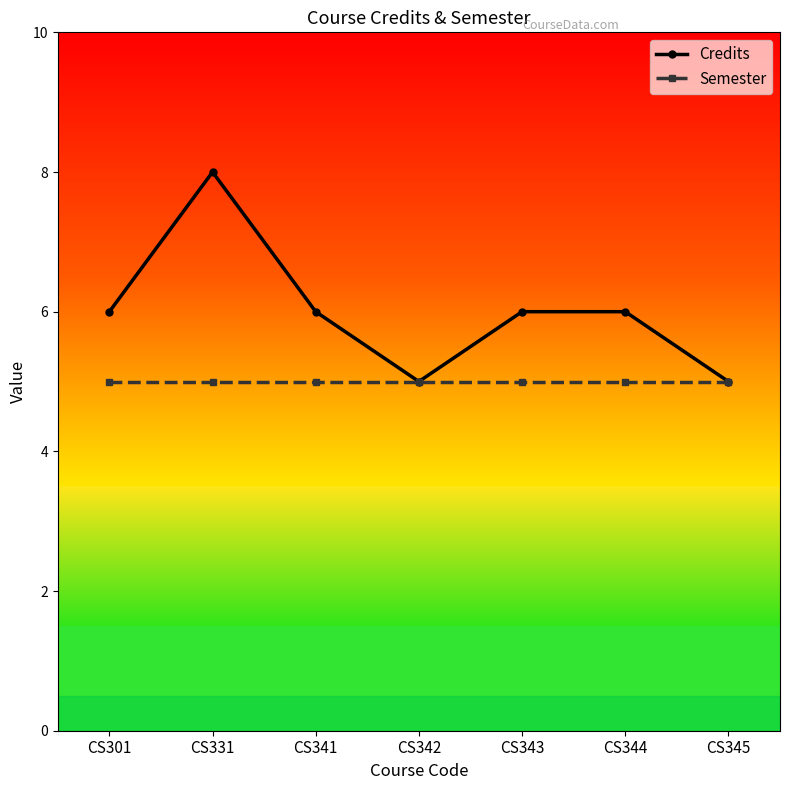

What is the value of the Credits point at the 1st from the left?

6